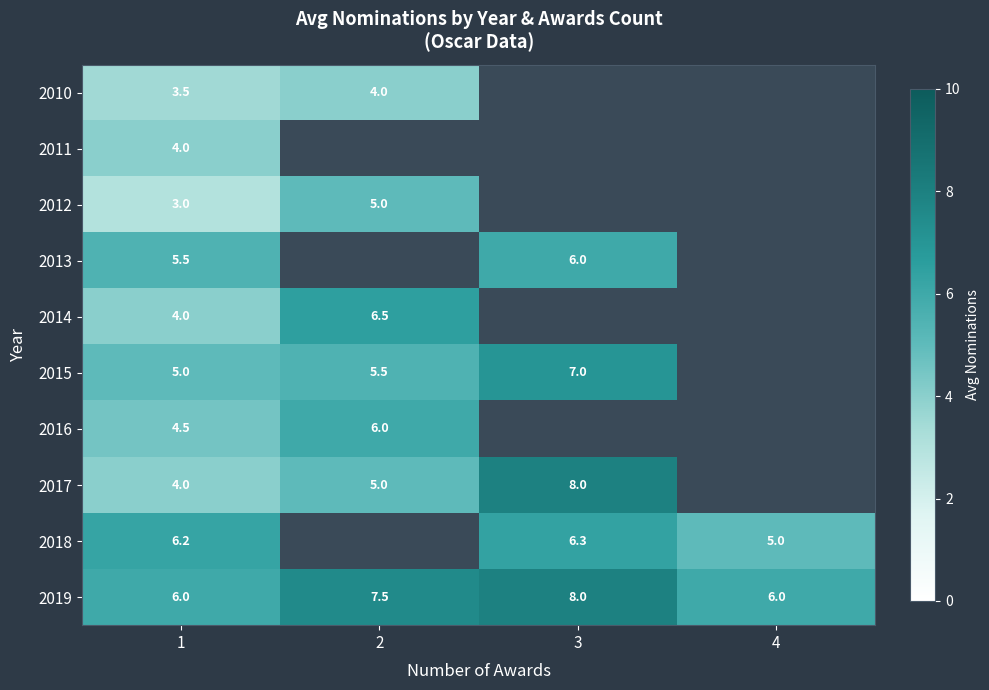

What is the highest value of the 2019 series?

8.0